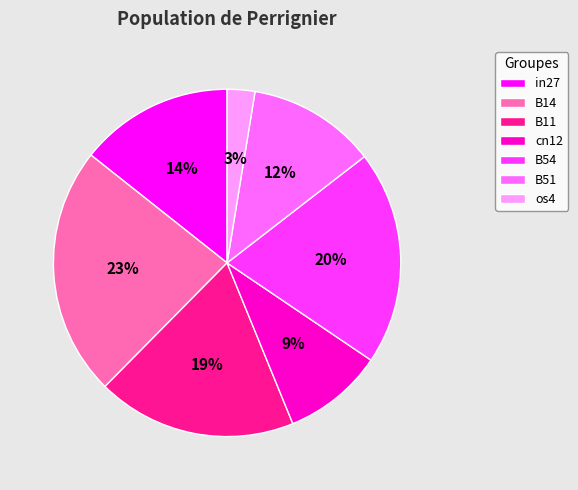

To the nearest percent, what portion does os4 represent?

3%